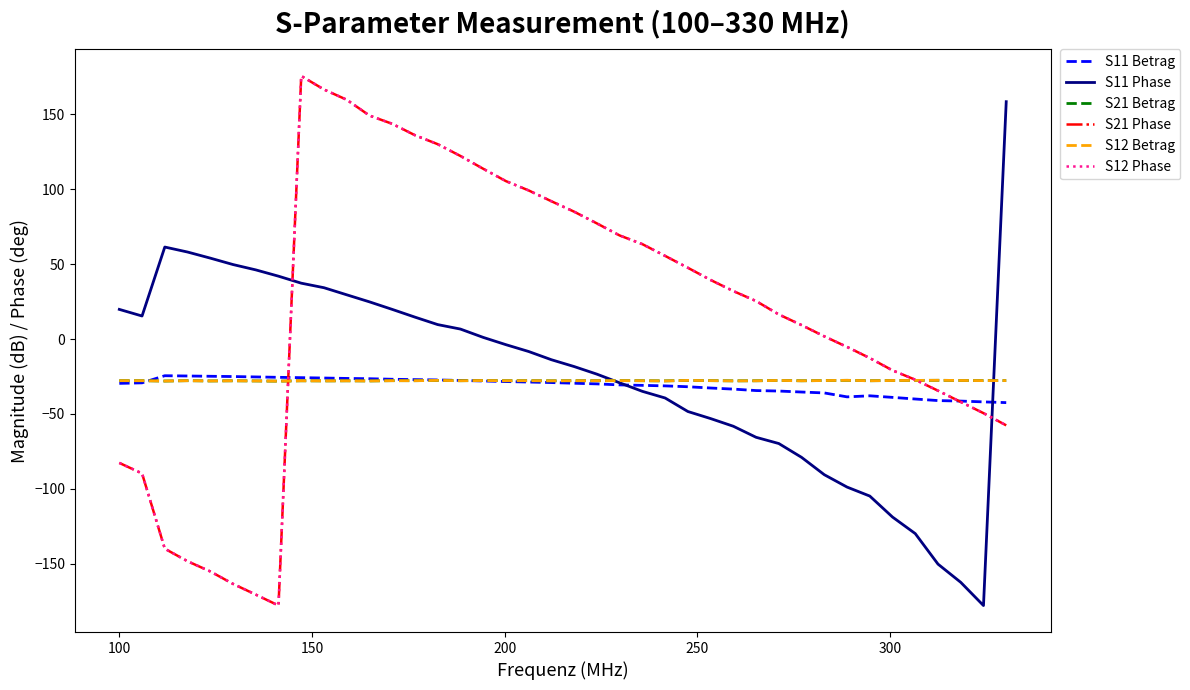

Does the chart have visible grid lines?

No